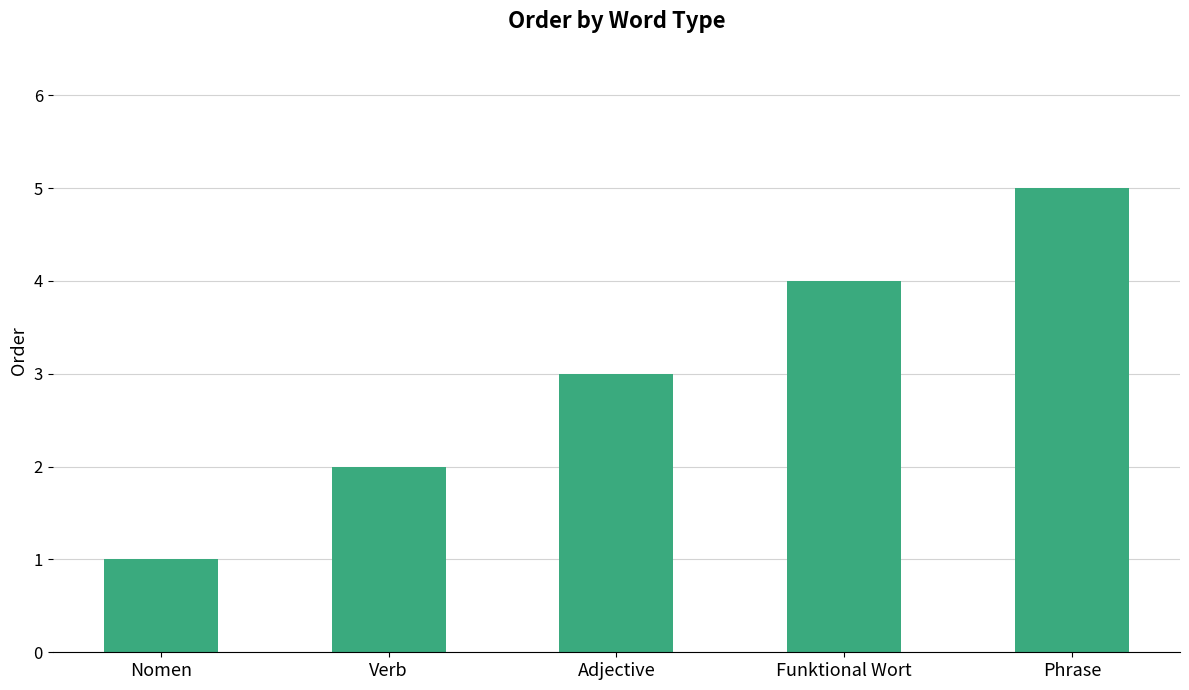

Approximately how many times larger is the value at Funktional Wort compared to Verb?

2.0